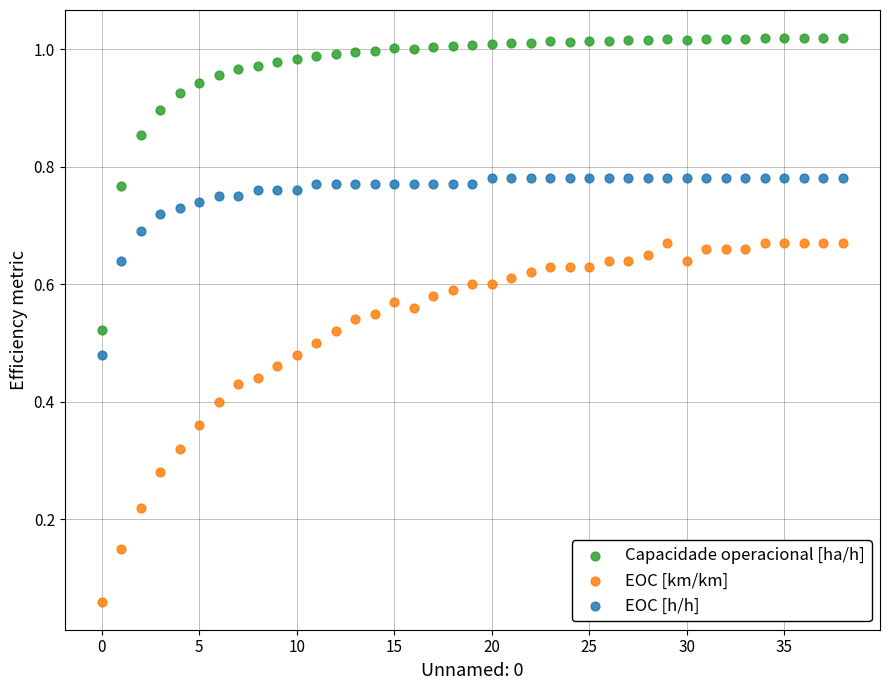

Which series reaches the maximum Y coordinate?

Capacidade operacional [ha/h]